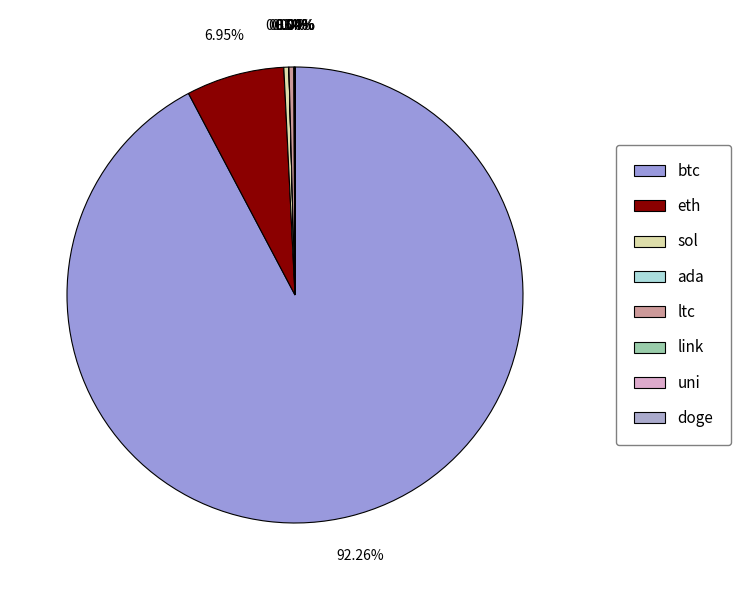

How many segments does this pie chart have?

8